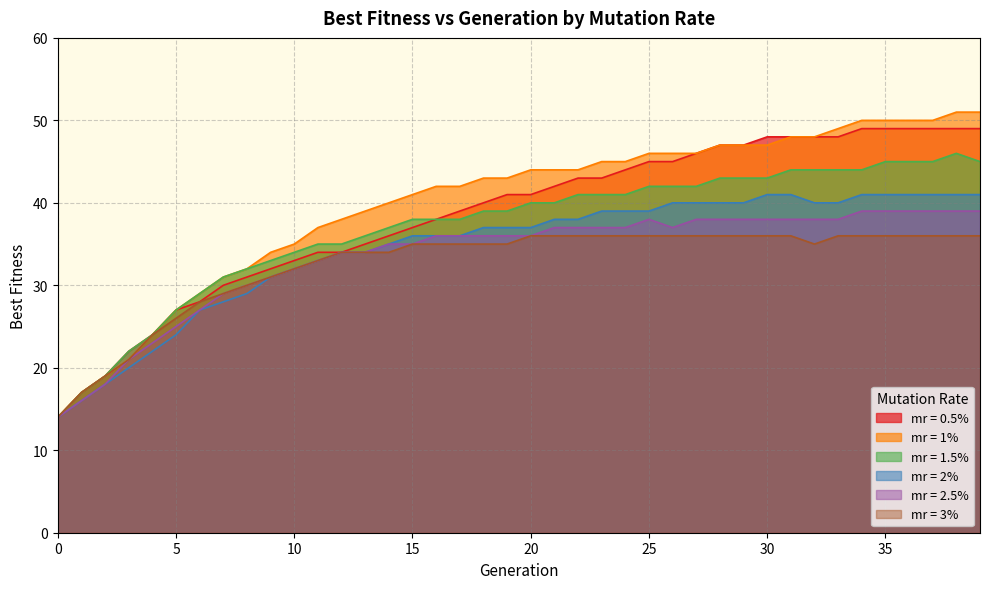

At 38, list the series in order from largest to smallest.

mr = 1%, mr = 0.5%, mr = 1.5%, mr = 2%, mr = 2.5%, mr = 3%